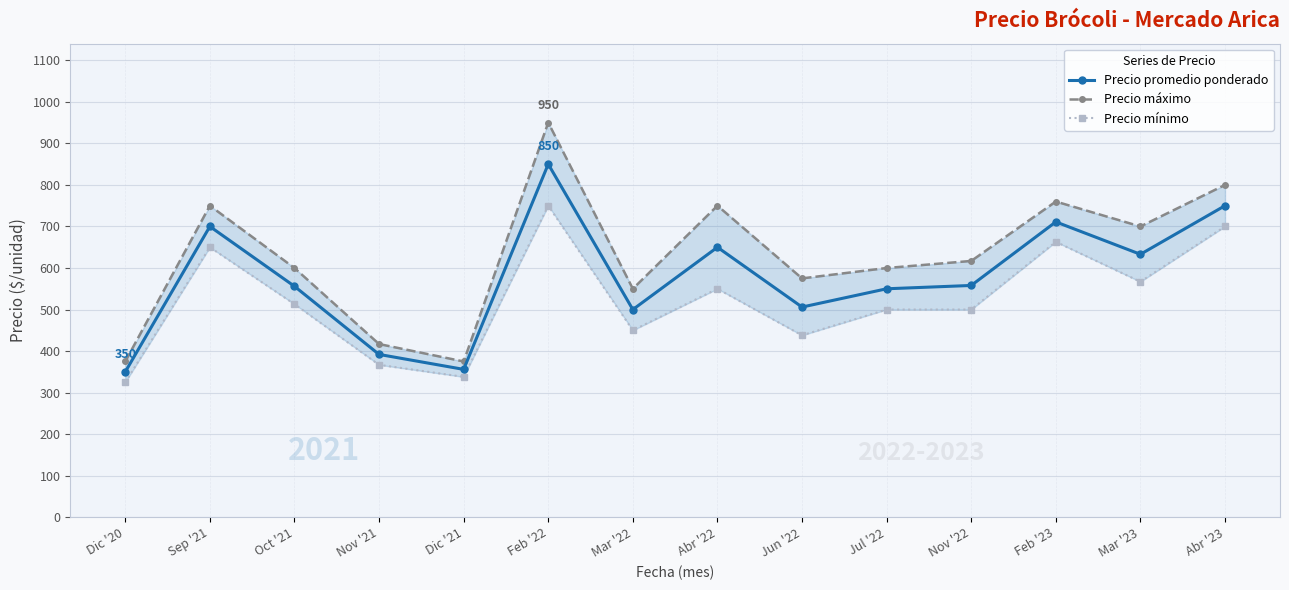

Is it true that Precio máximo equals 575 at Jun '22?

True